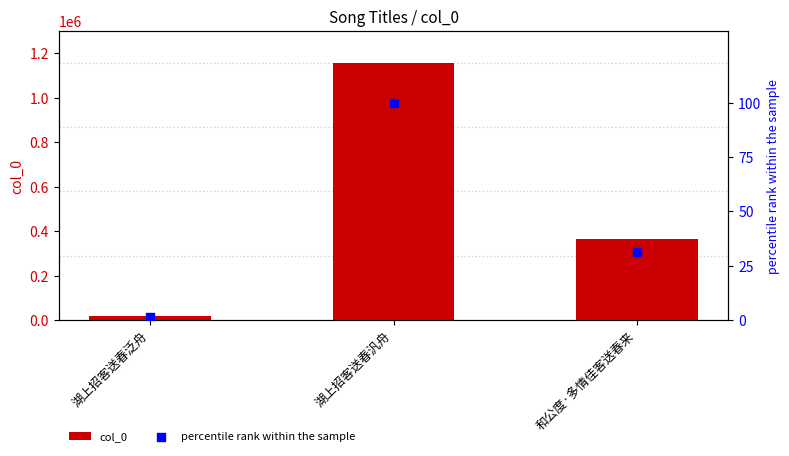

Which series contains the lowest Y value?

percentile rank within the sample